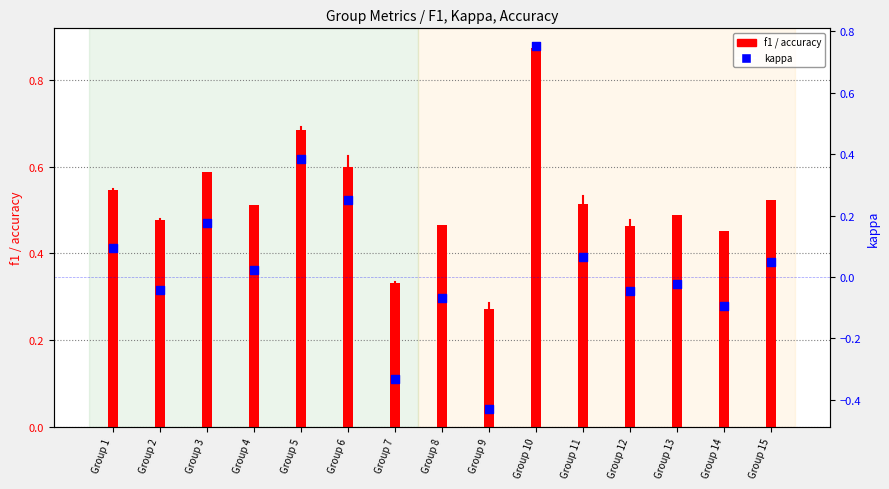

What is the total value across all series at Group 5?

1.1